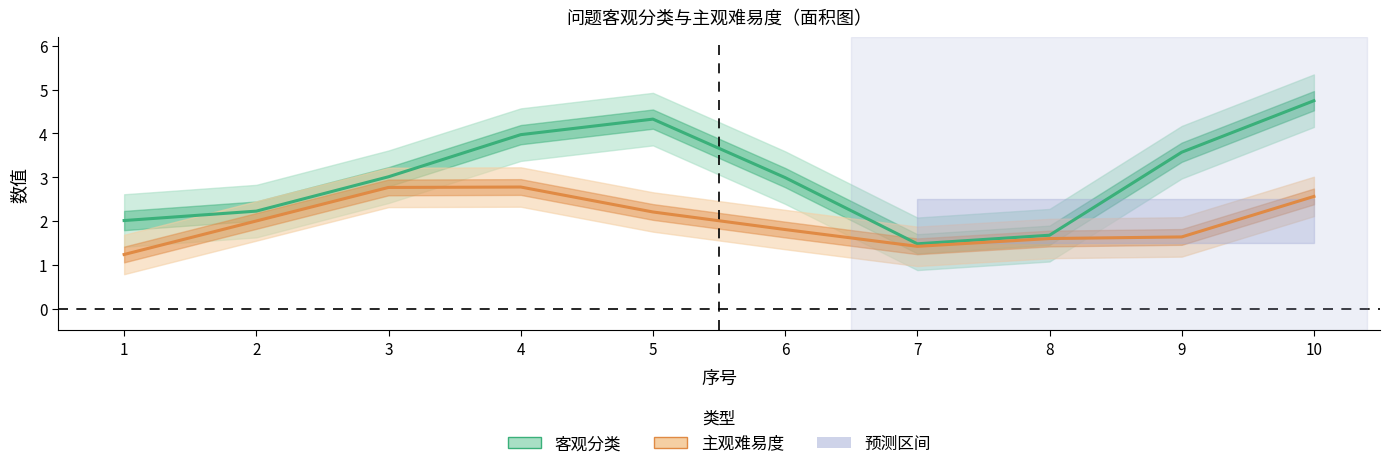

Is this an area chart (filled region under the line)?

No